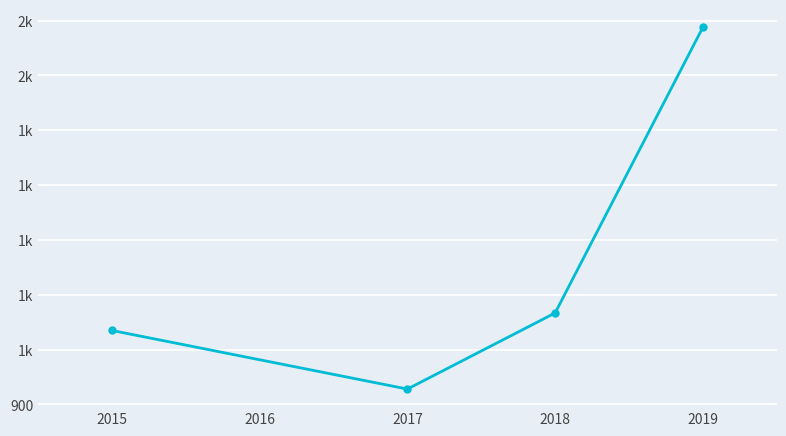

What is the difference between the maximum and minimum values?

659.7